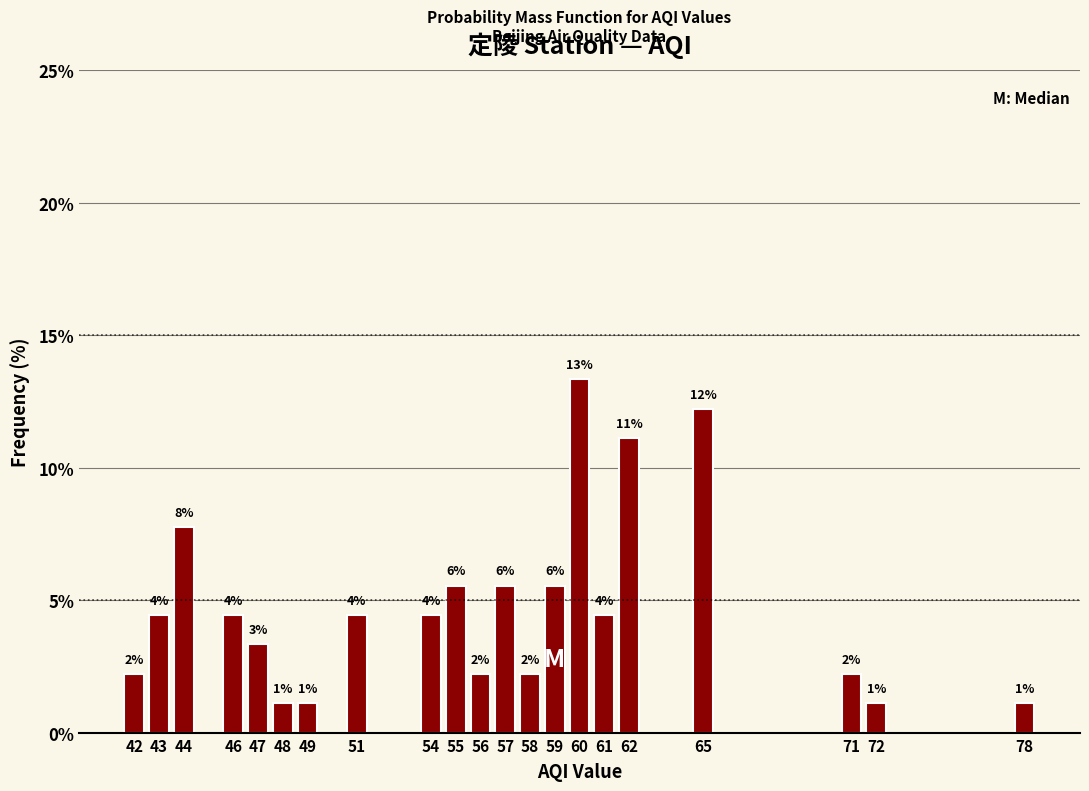

How many bars are there in total?

21